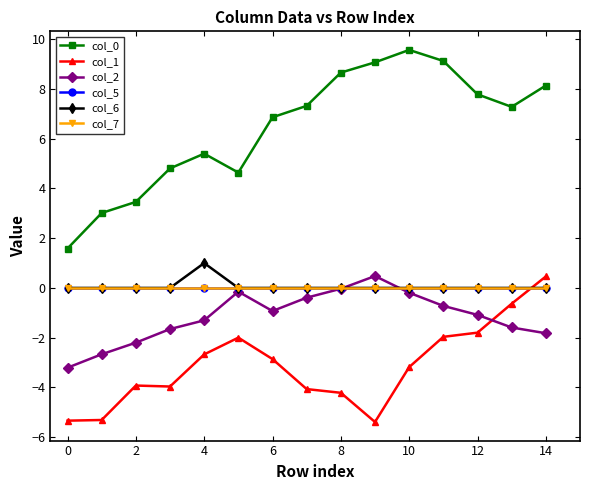

Does the chart have visible grid lines?

No